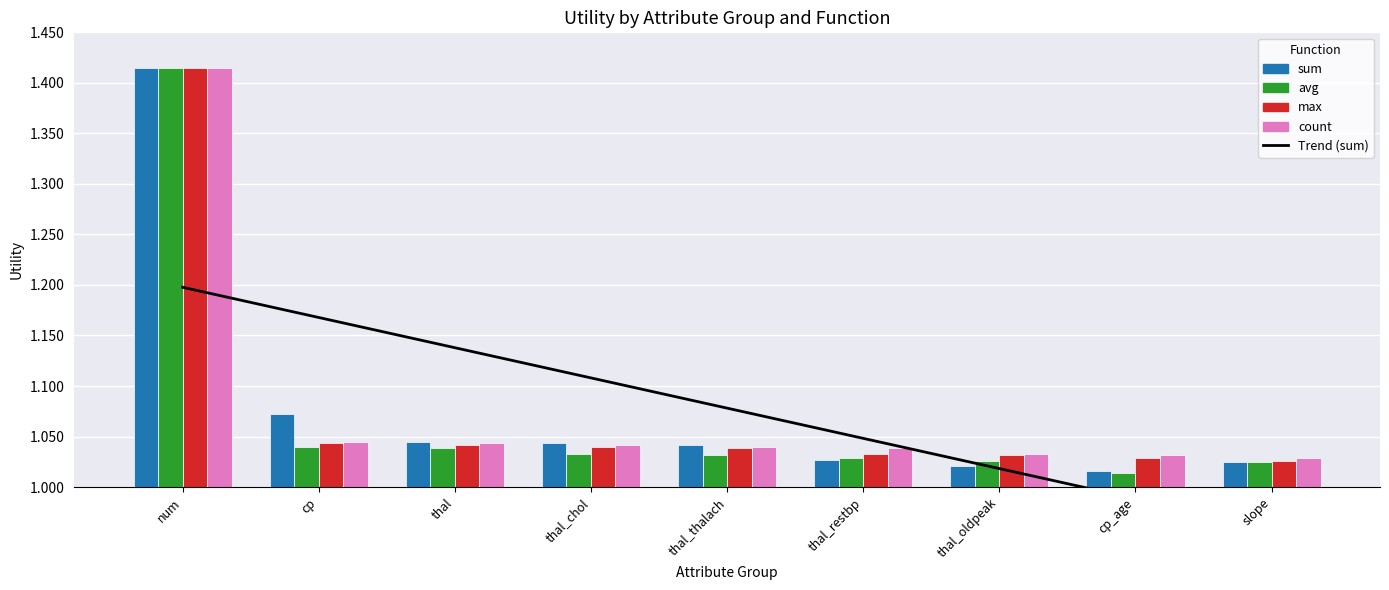

The value of Trend (sum) at thal_chol is 1.9. True or false?

False